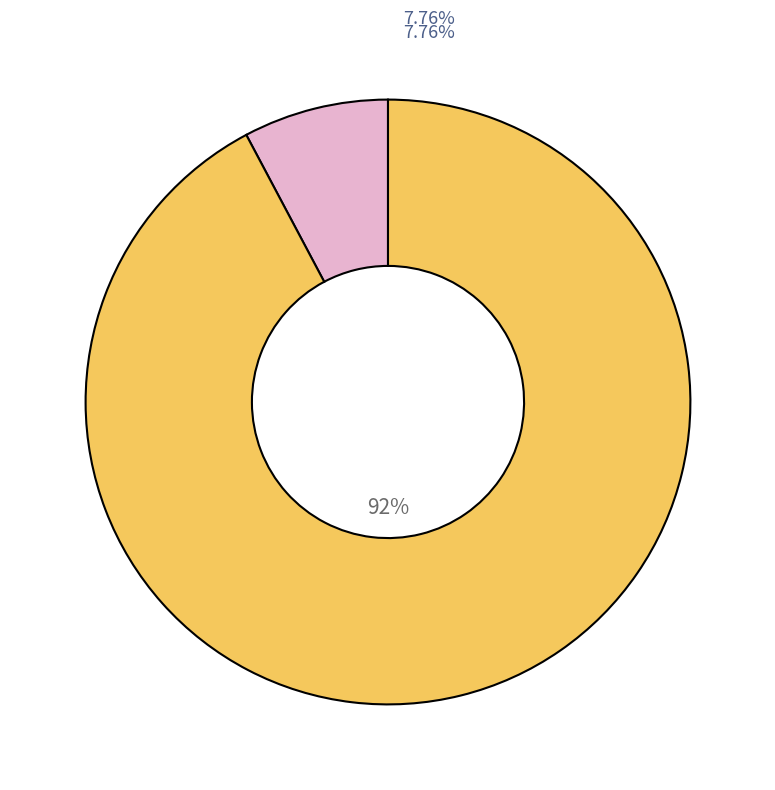

What percentage is the 6 slice, to the nearest percent?

8%